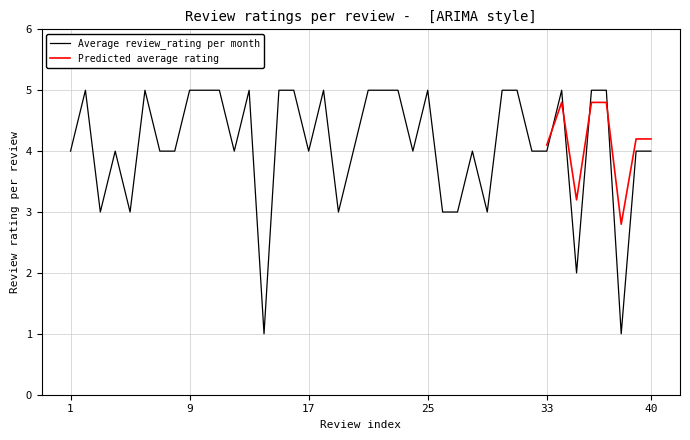

Which label corresponds to the largest value in the chart?

2